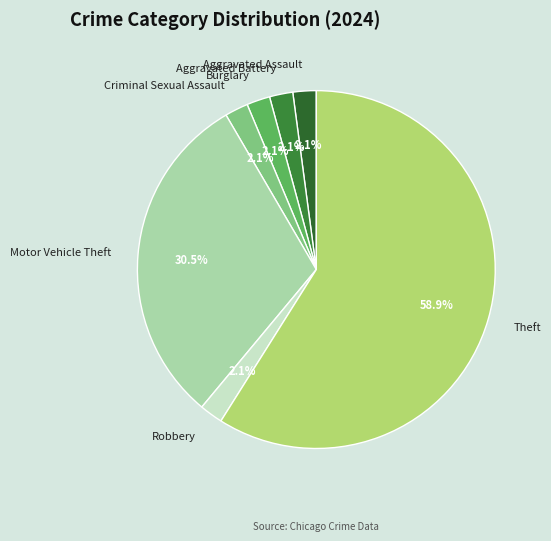

Is it true that Burglary is 2% of the pie?

True